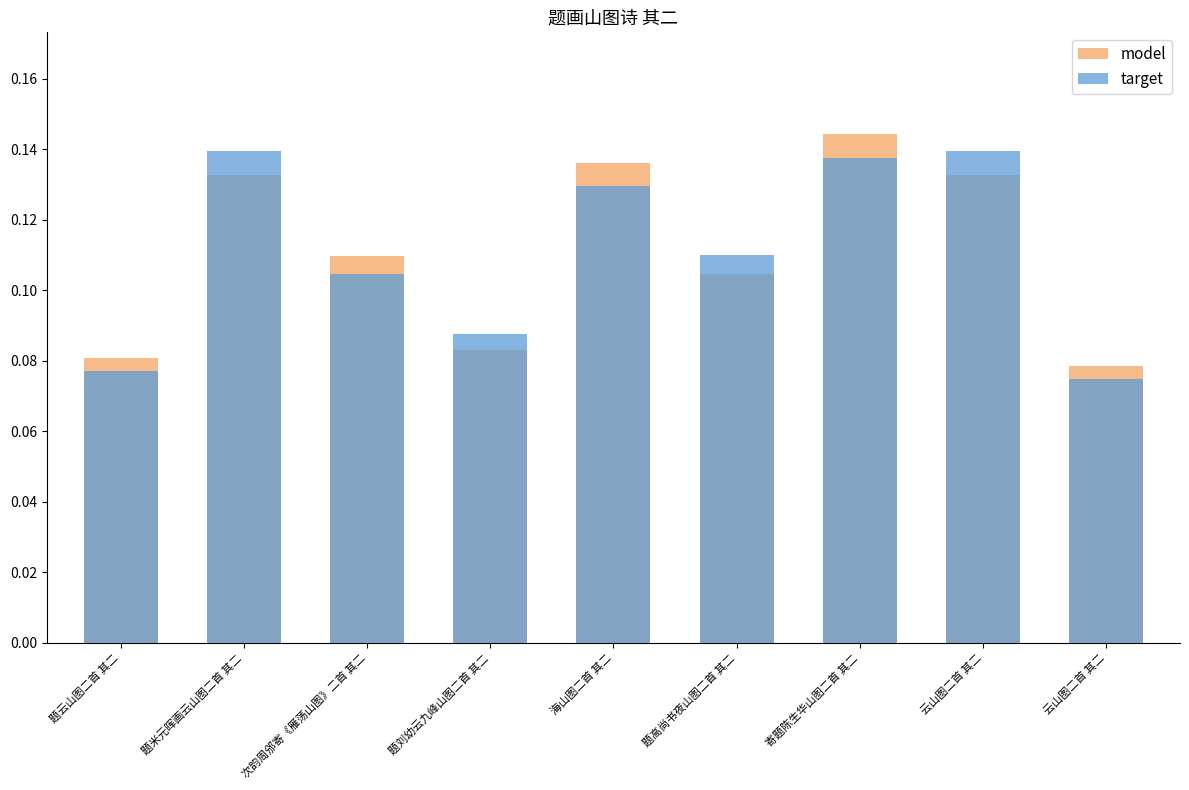

Where is model nearest to the value 0?

云山图二首 其二